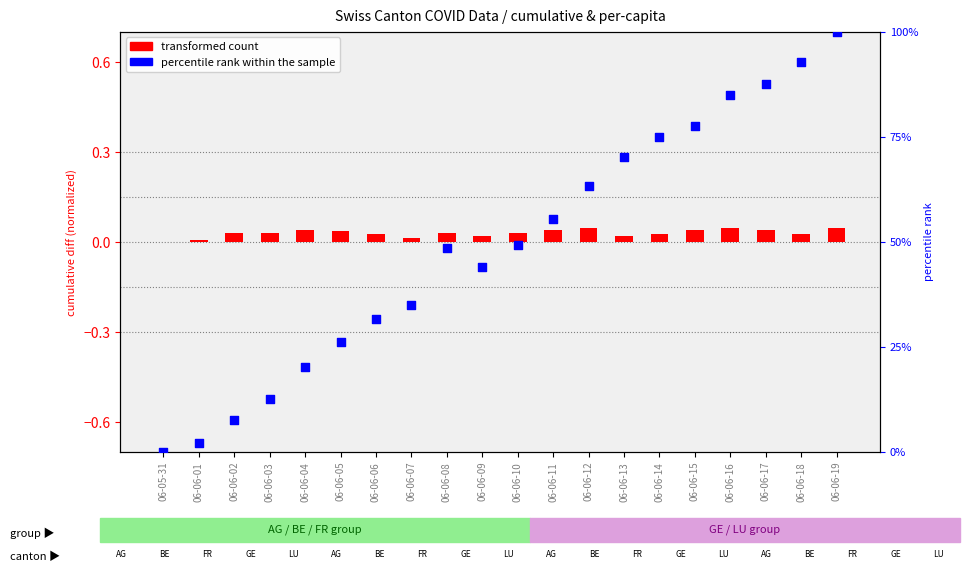

At how many categories does at least one series exceed 61?

8